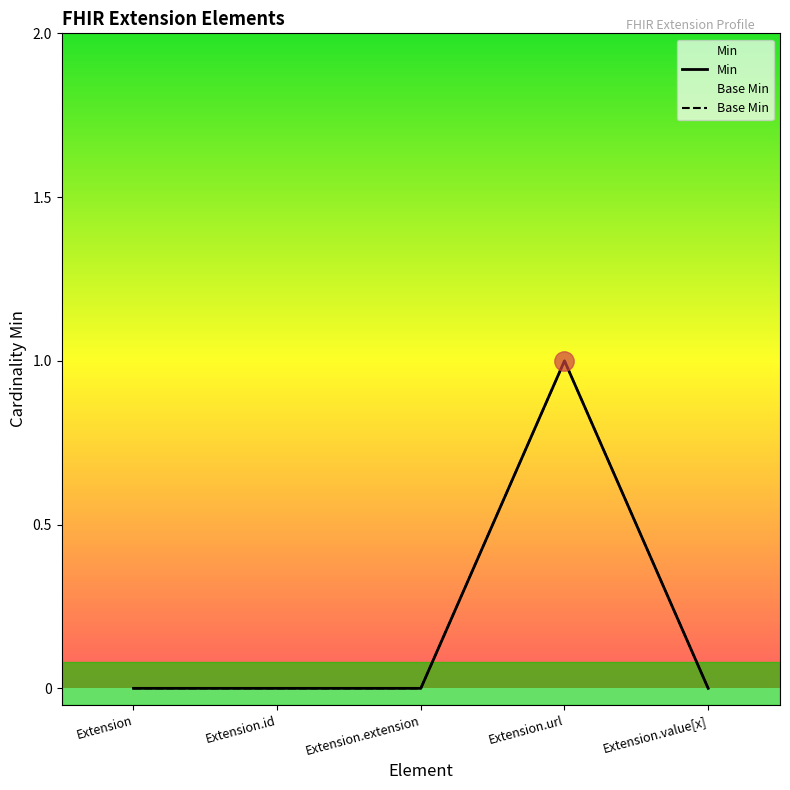

At Extension.value[x], list the series in order from largest to smallest.

Min, Base Min